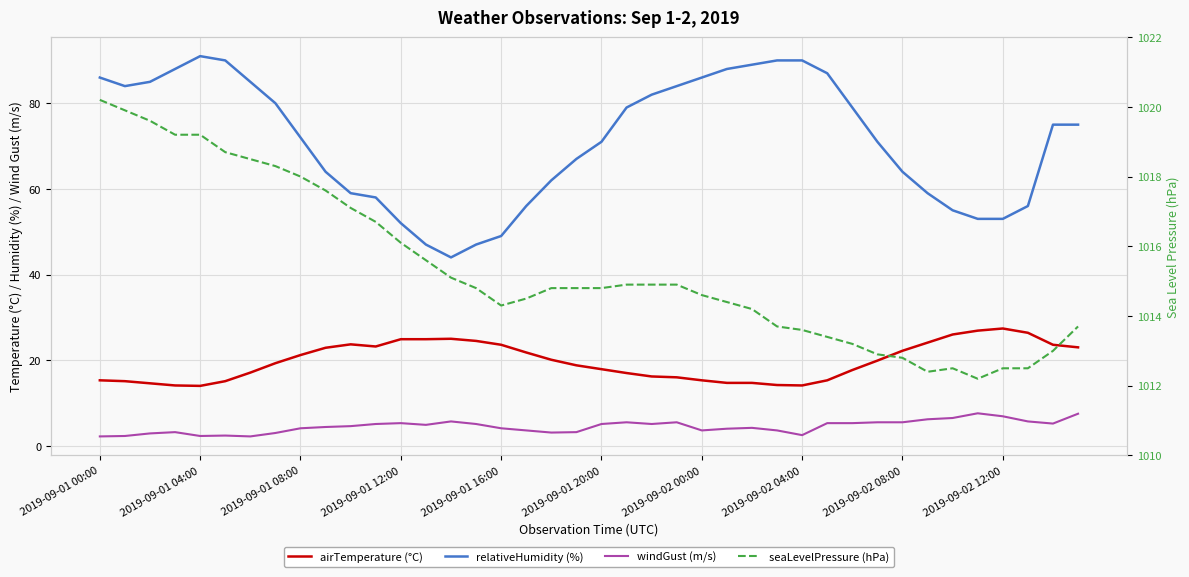

Where is seaLevelPressure (hPa) nearest to the value 1016?

2019-09-01 12:00